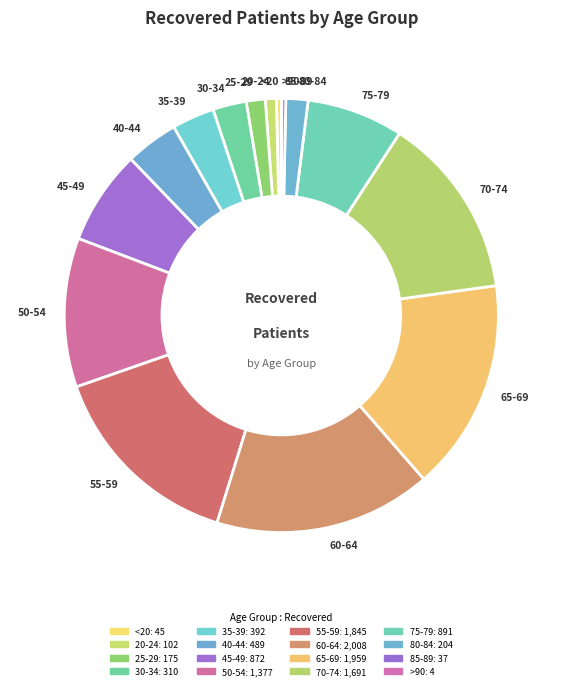

Does any single category account for the majority?

No